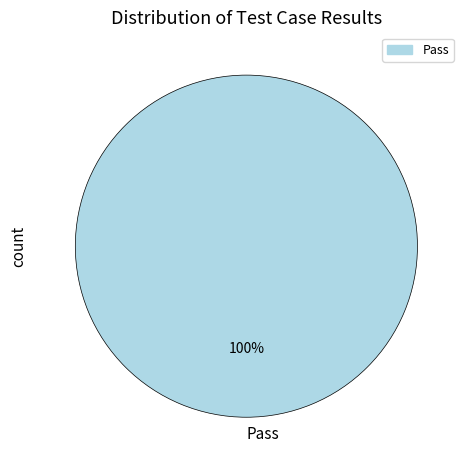

Which category accounts for the majority?

Pass